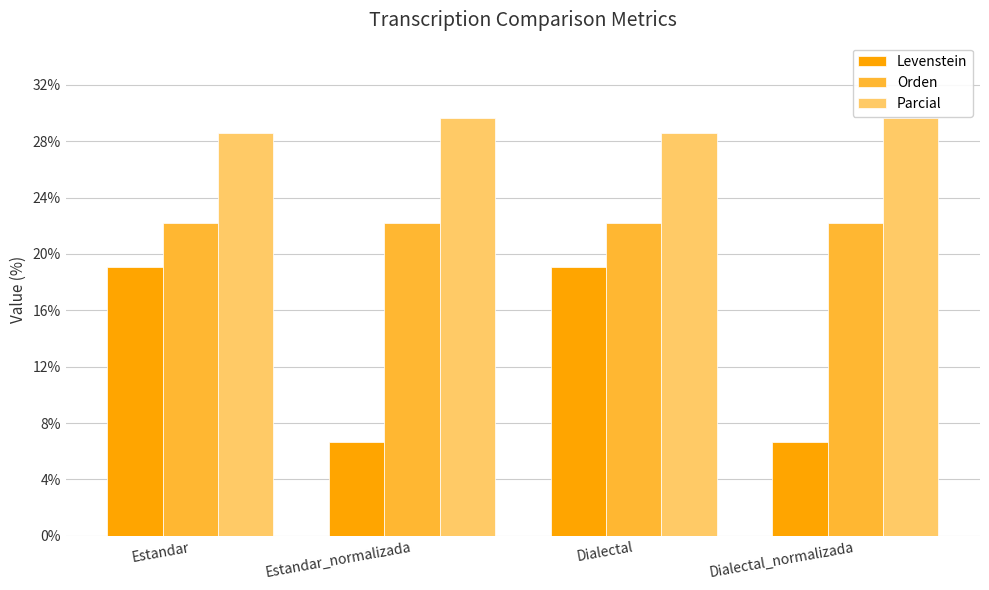

What is the total value across all series at Dialectal?

69.8